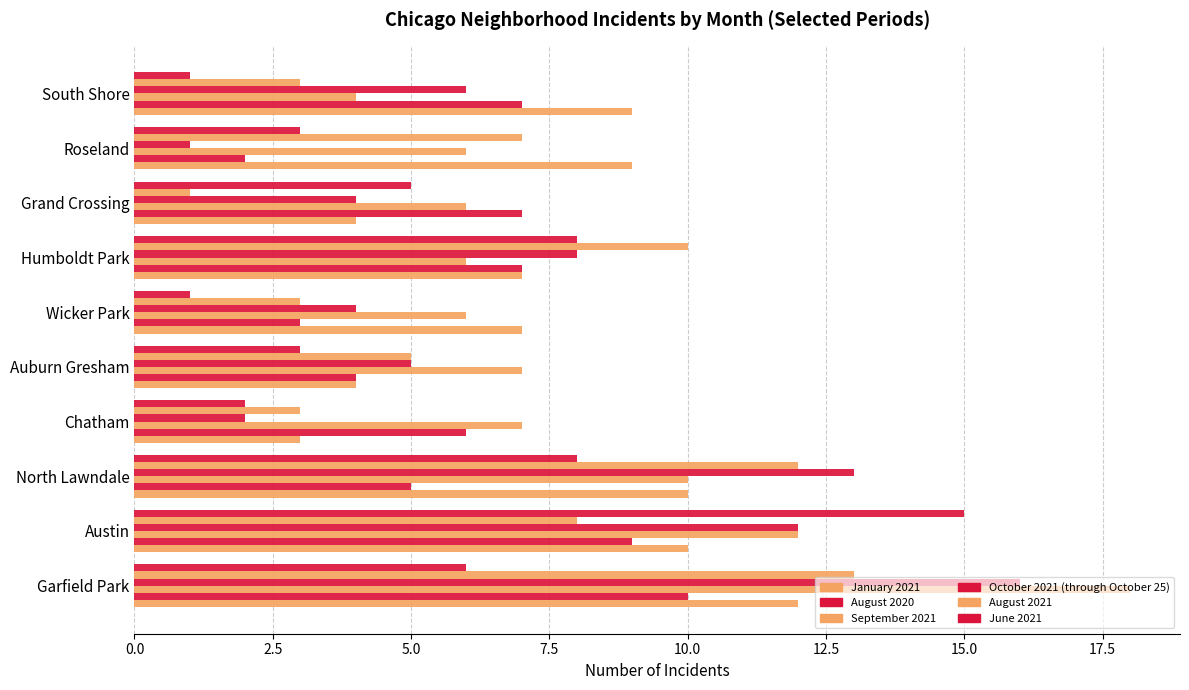

What is the average value of the October 2021 (through October 25) series?

7